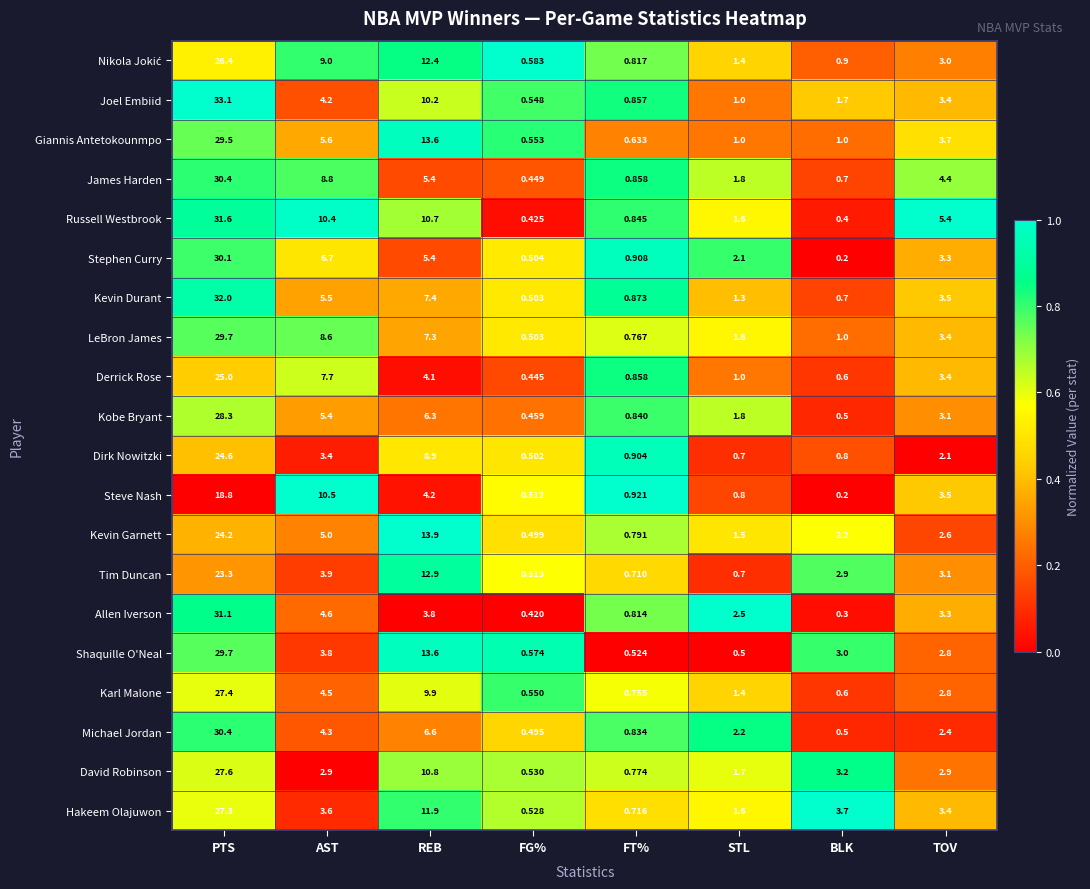

List the labels in order of Russell Westbrook value, smallest first.

BLK, FG%, FT%, STL, TOV, AST, REB, PTS